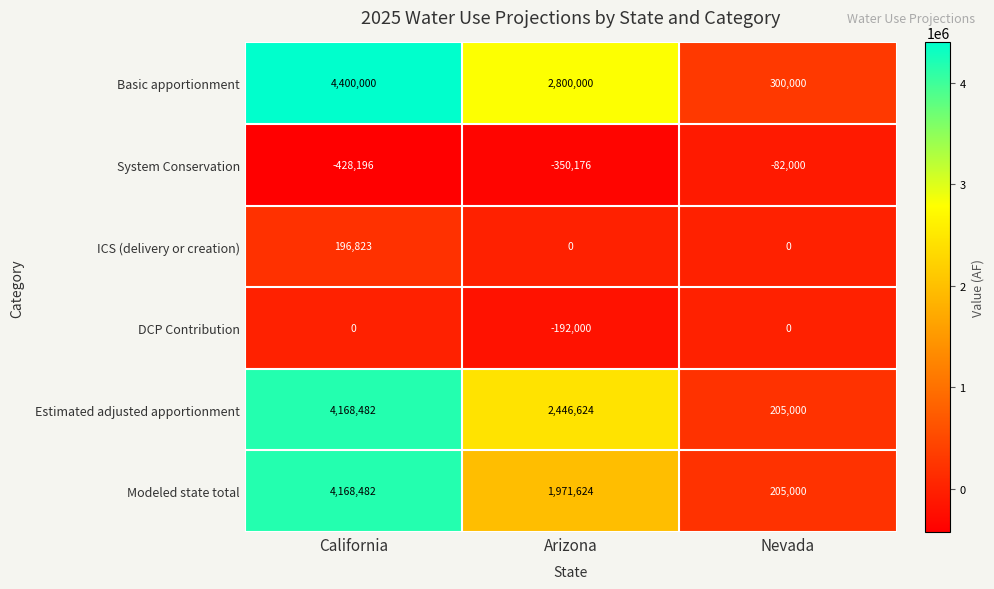

Which series has the widest spread of values?

Basic apportionment